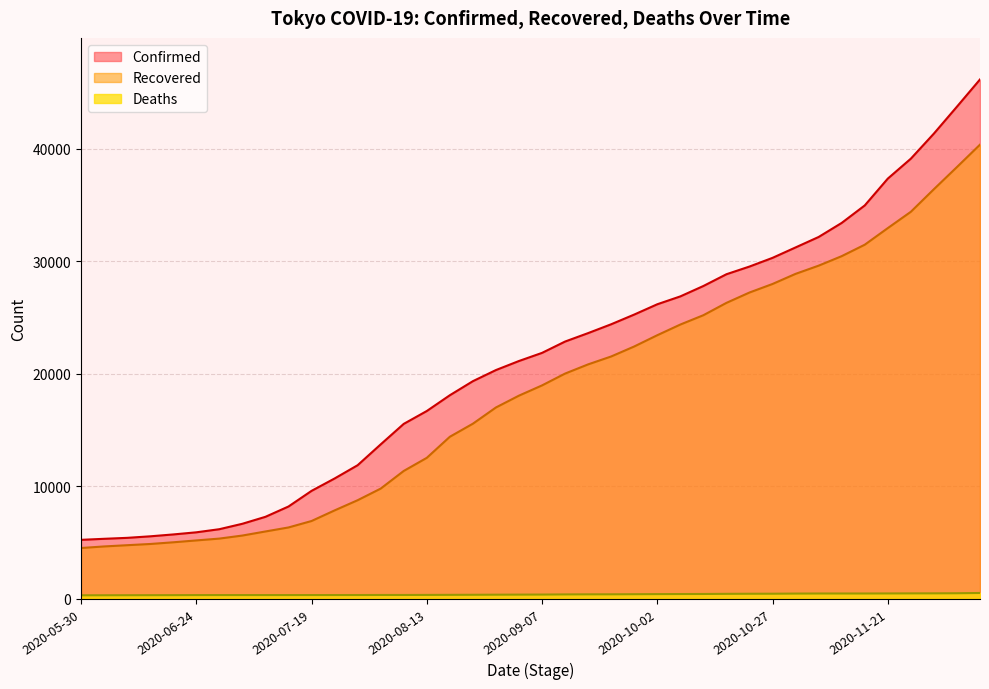

Is the value of Recovered at 2020-09-17 greater than the value of Confirmed at 2020-11-26?

No